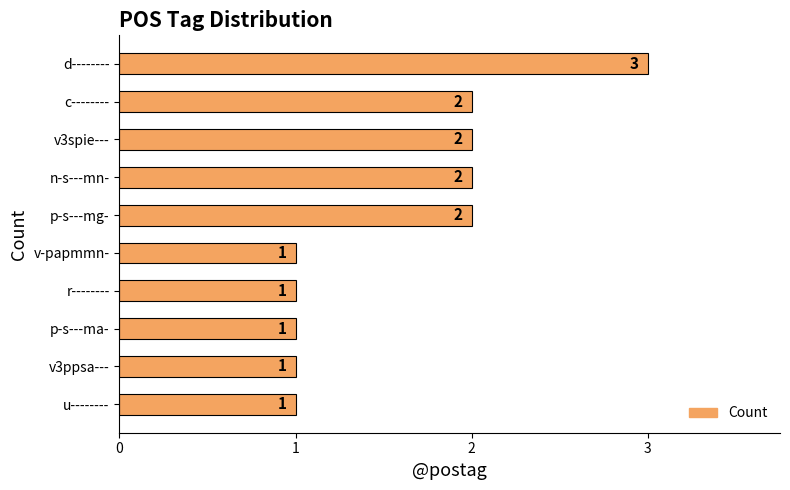

What is the sum of the values at v3ppsa--- and p-s---mg-?

3